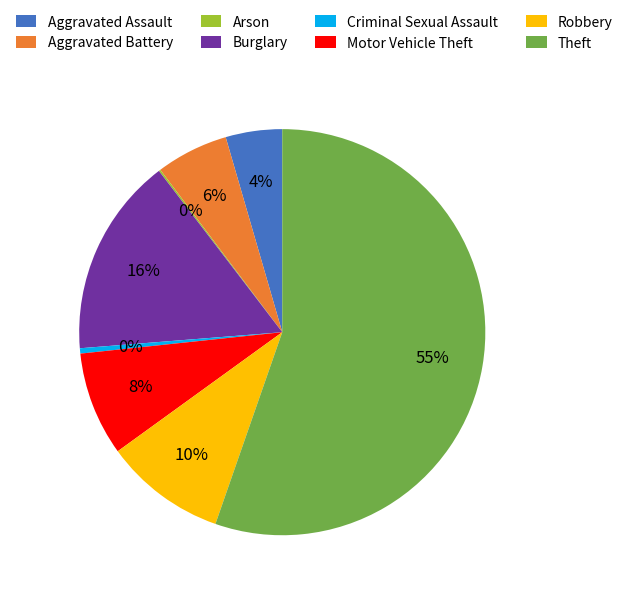

Which category accounts for the majority?

Theft